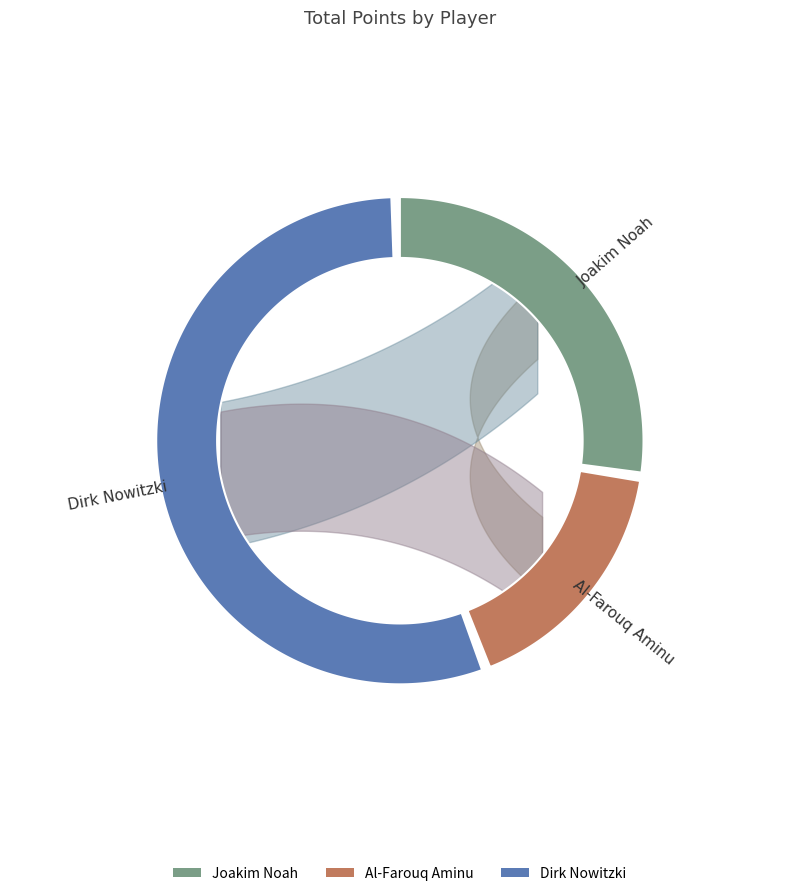

What is the largest slice in the pie chart?

Dirk Nowitzki